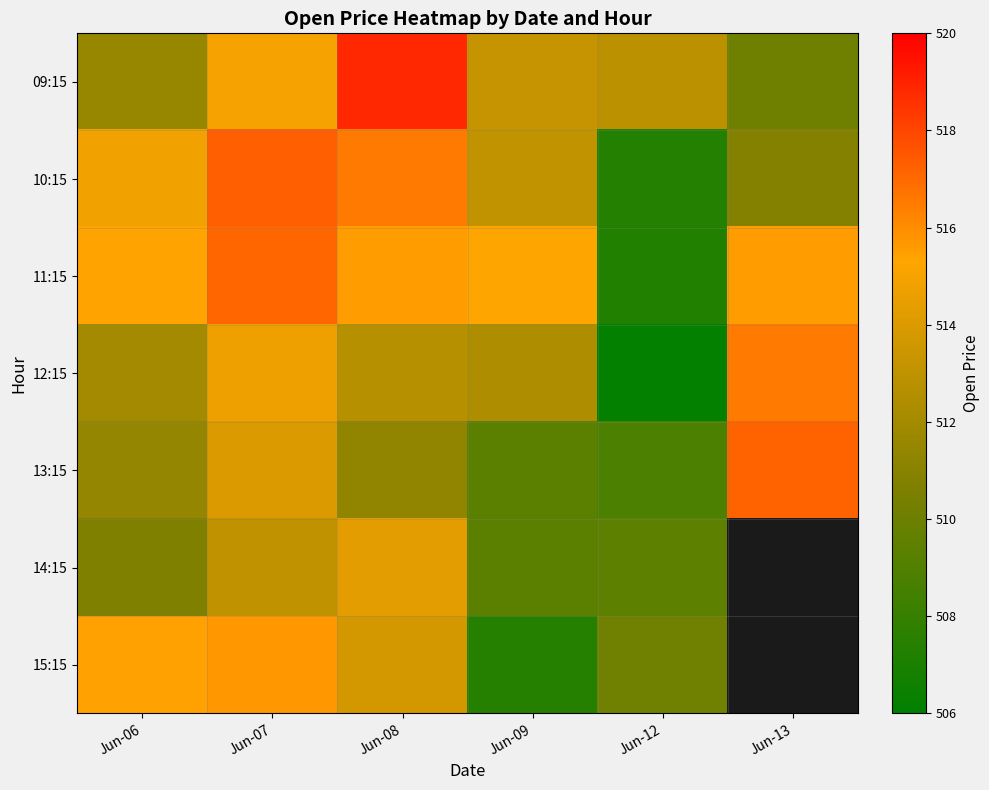

At which category does the chart reach its peak across all series?

Jun-08